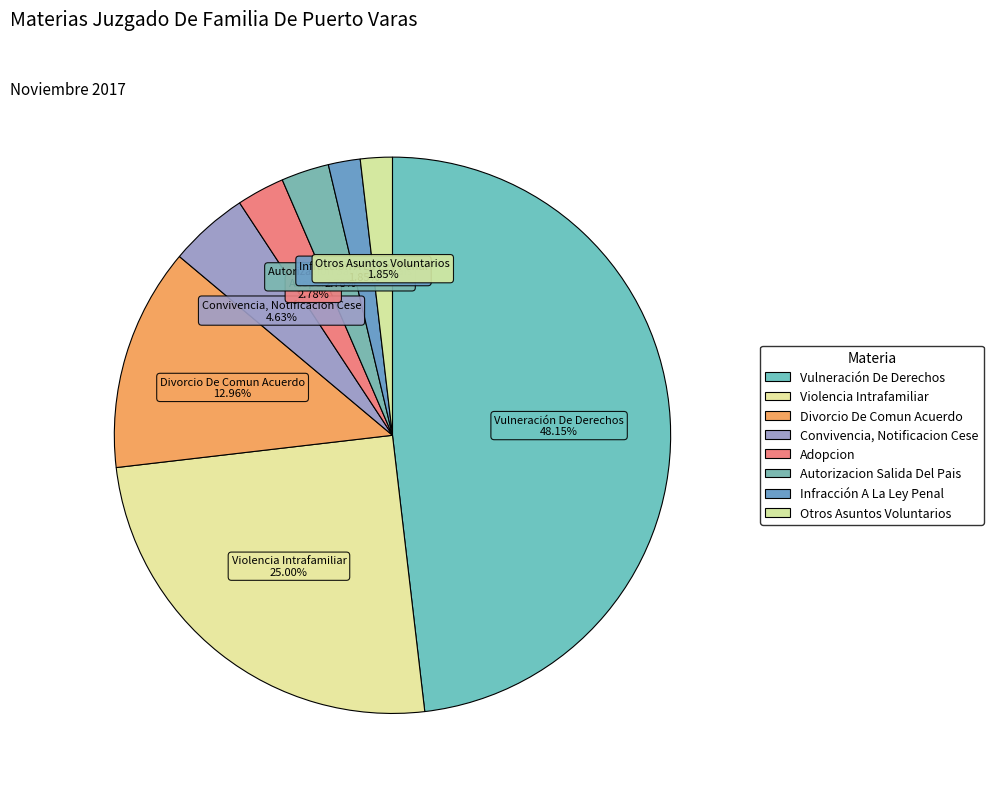

Between Divorcio De Comun Acuerdo and Otros Asuntos Voluntarios, which is larger?

Divorcio De Comun Acuerdo